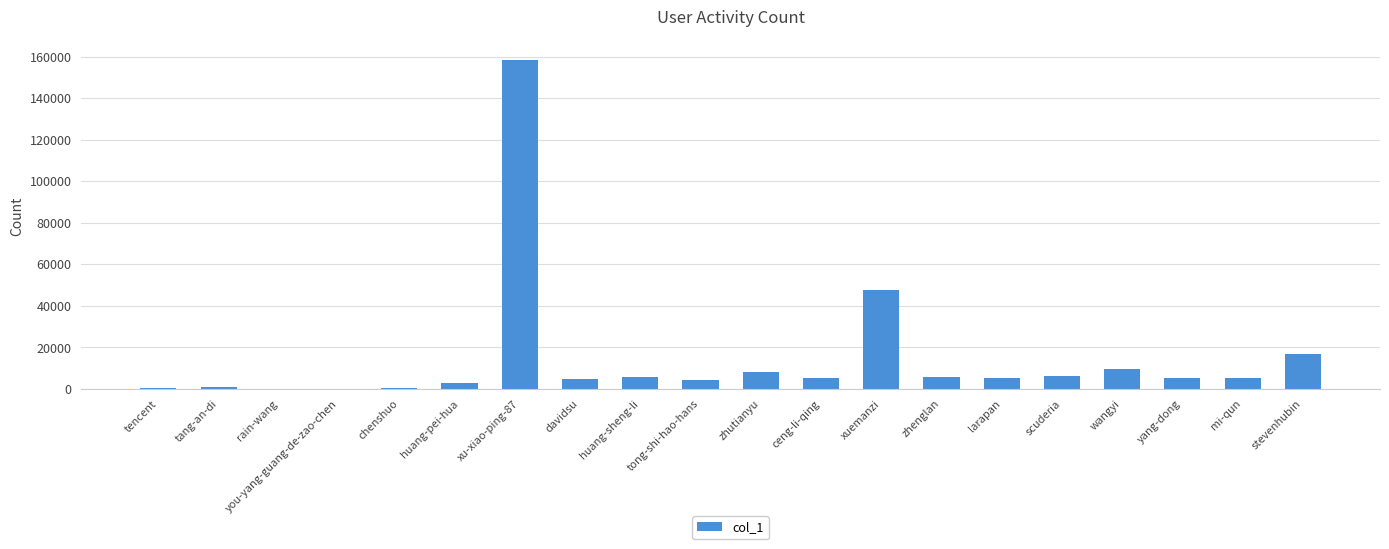

Read the value at larapan.

5350